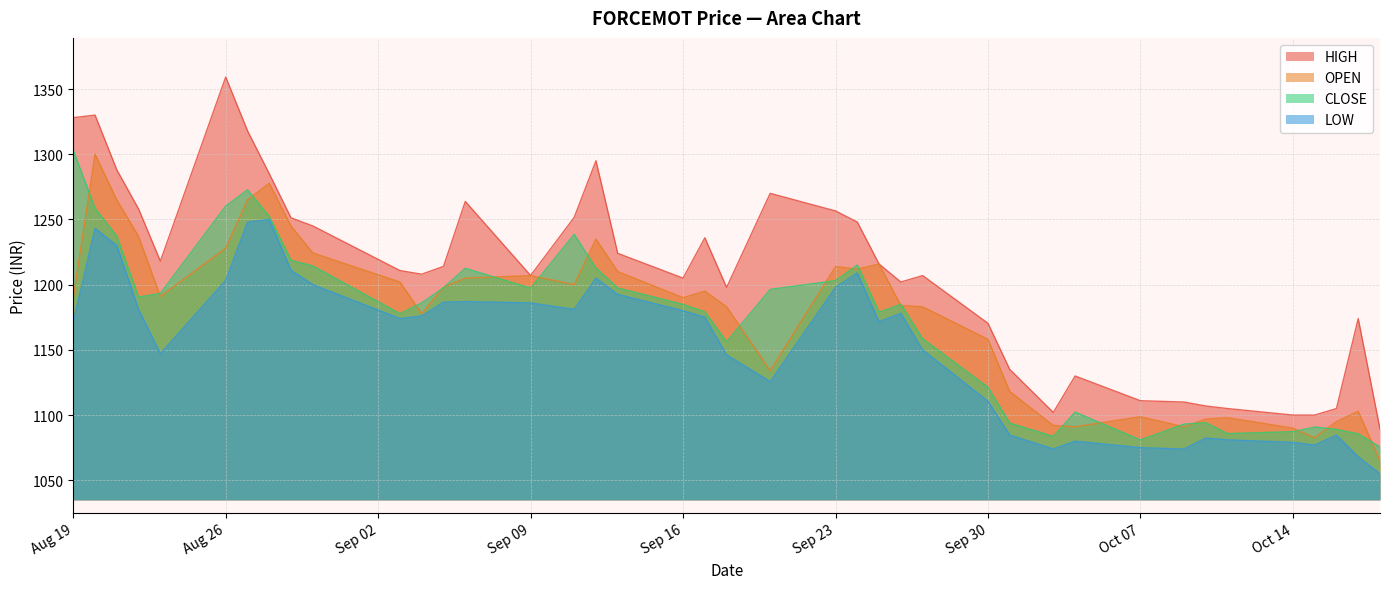

Rank the series by their maximum value, from highest to lowest.

HIGH, CLOSE, OPEN, LOW